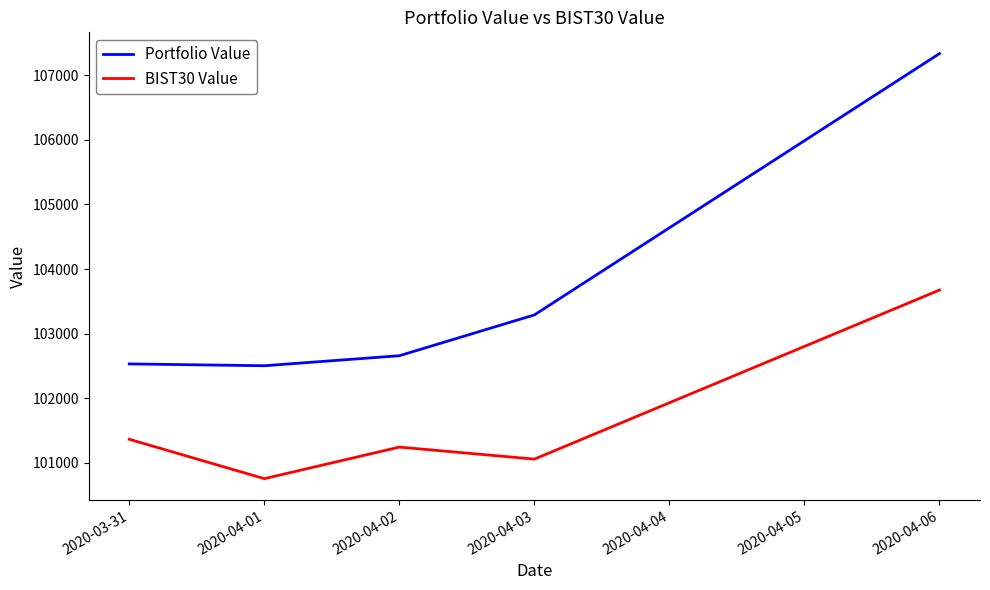

What is the maximum value for BIST30 Value?

103674.8